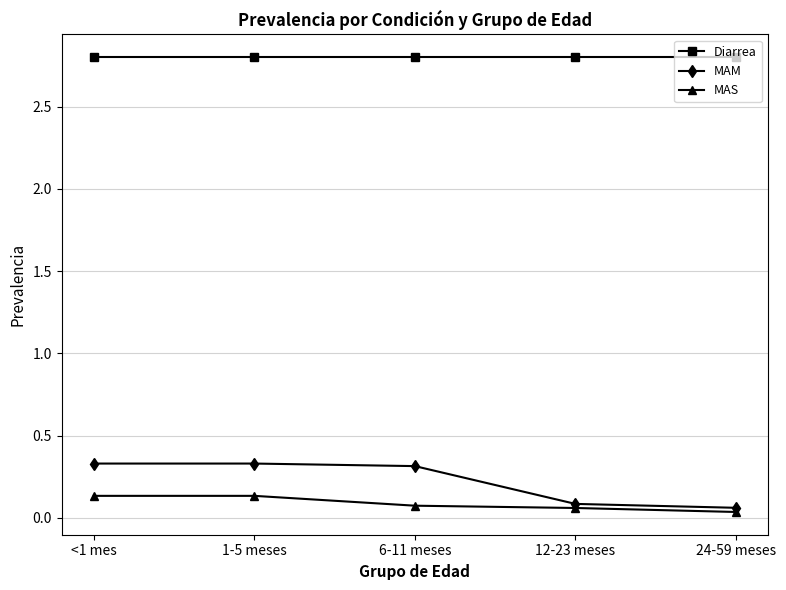

What is the total value across all series at 12-23 meses?

2.9